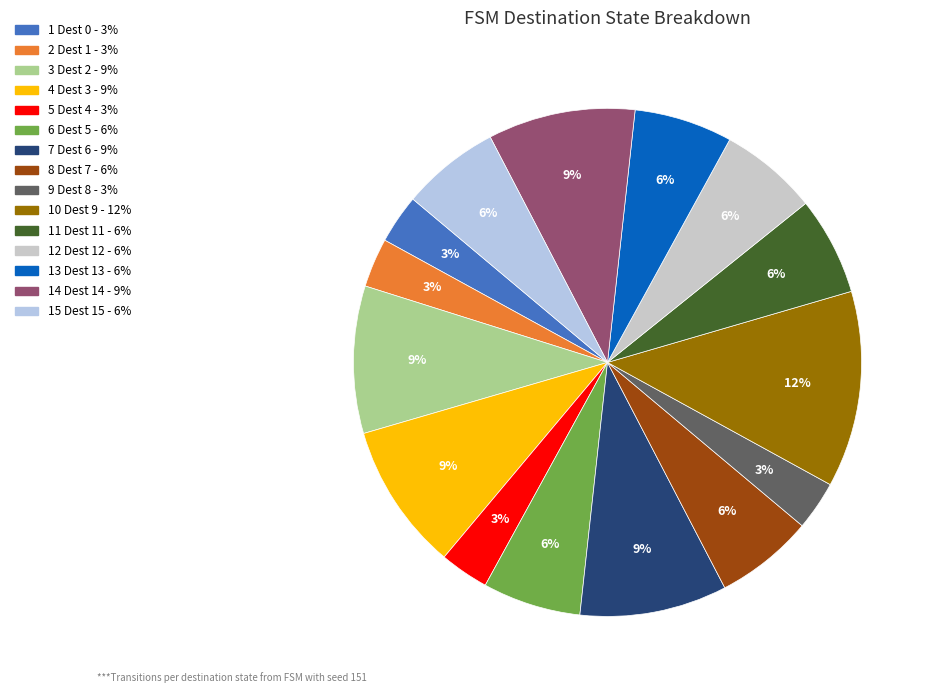

Count the number of slices in the pie.

15